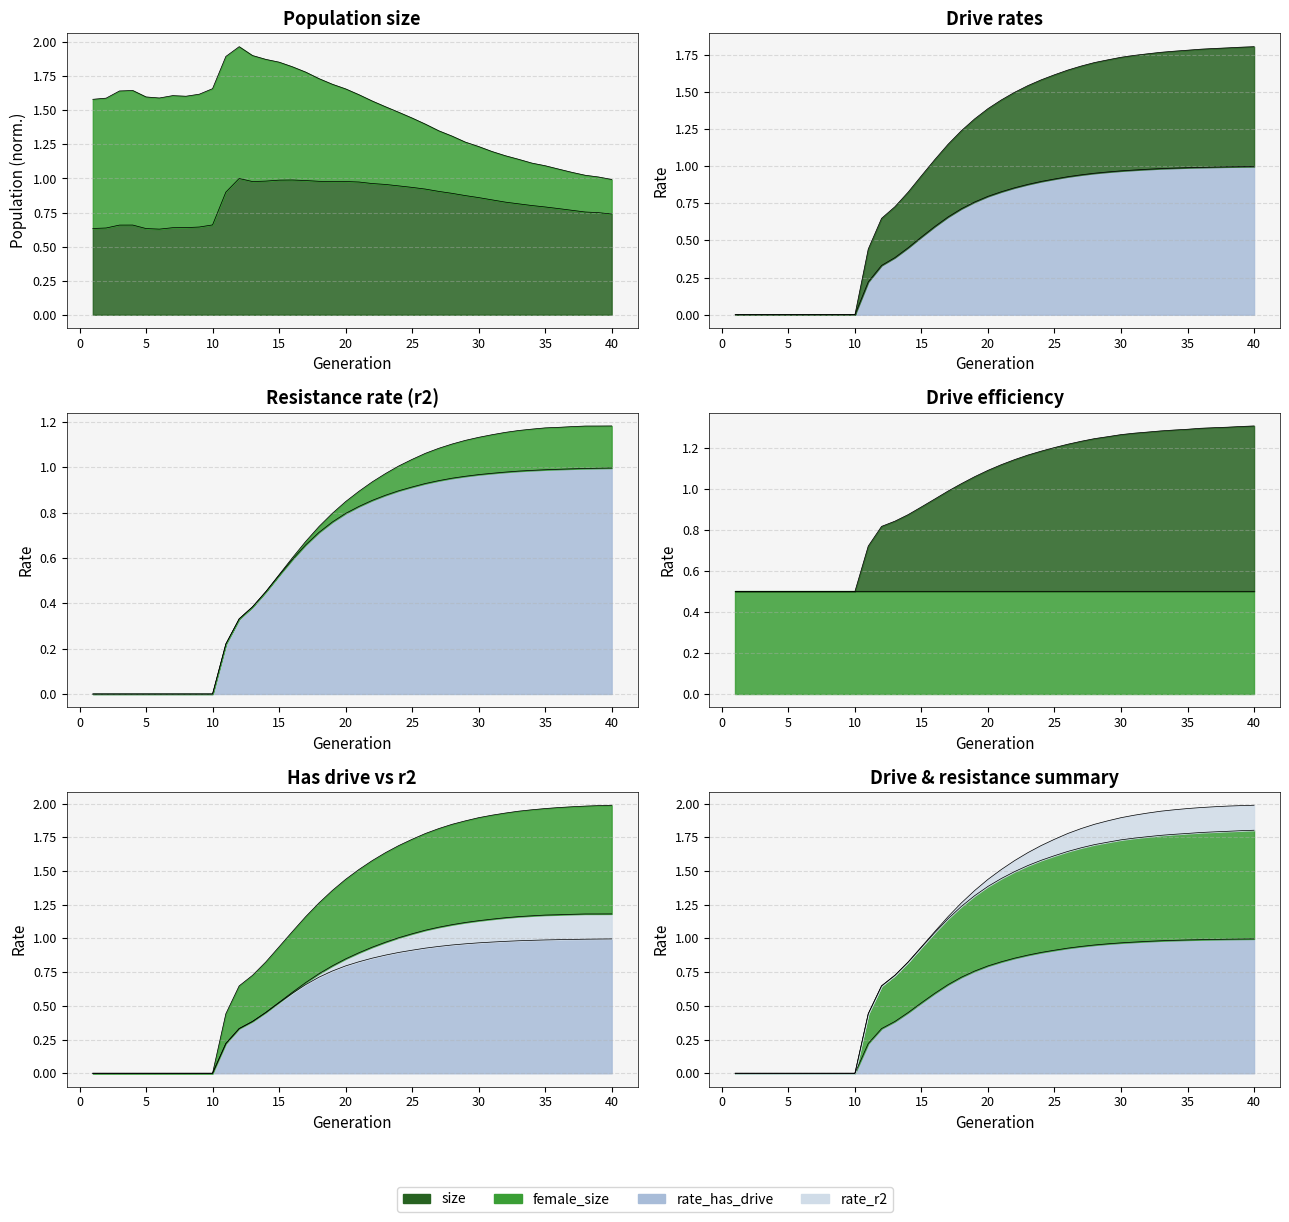

True or false: rate_dr has more than 1 interior local peaks.

False